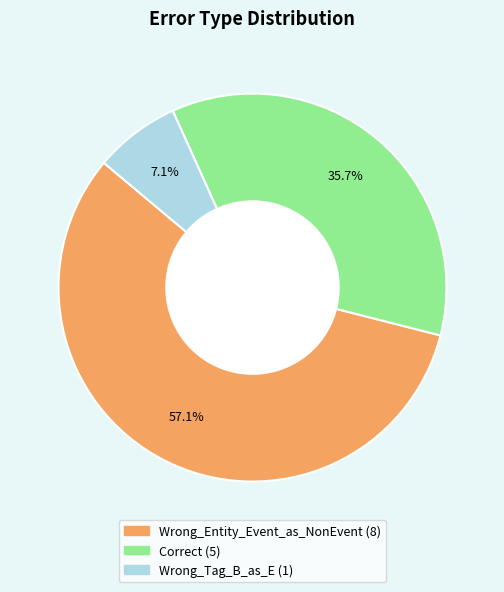

To the nearest percent, what portion does Wrong_Entity_Event_as_NonEvent represent?

57%